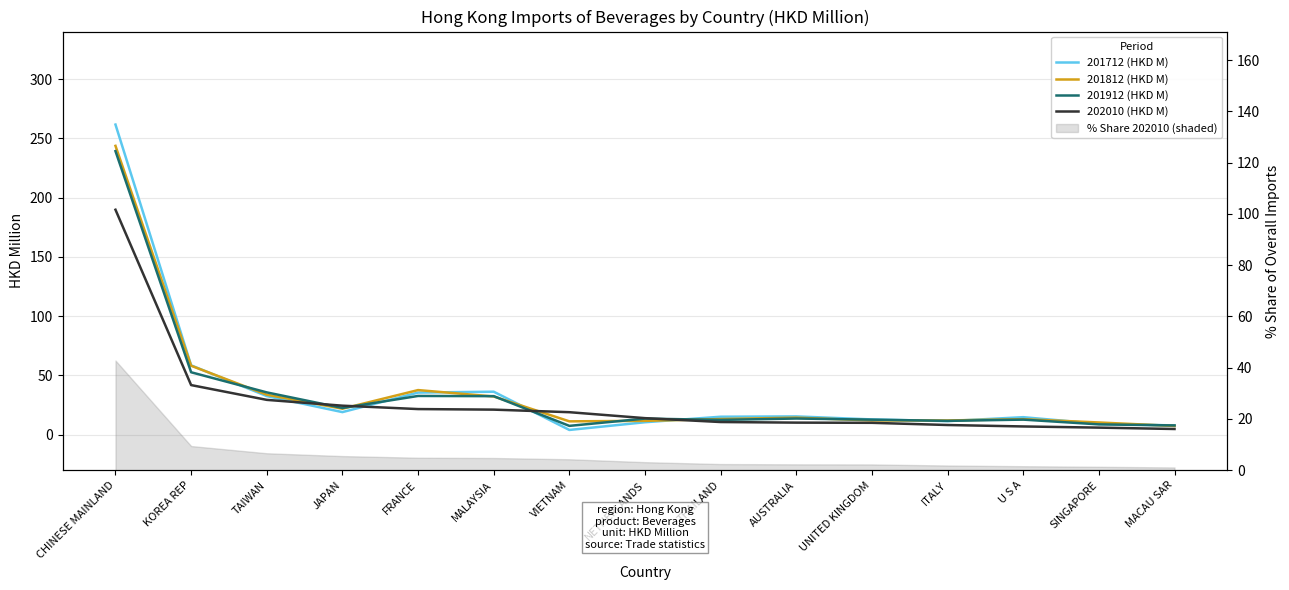

In 201912 (HKD M), how many points are higher than both neighbors (excluding endpoints)?

4